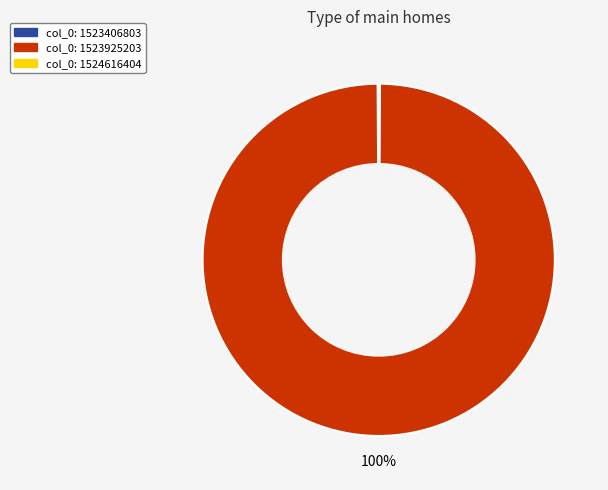

Is there any slice that represents more than half of the pie?

Yes